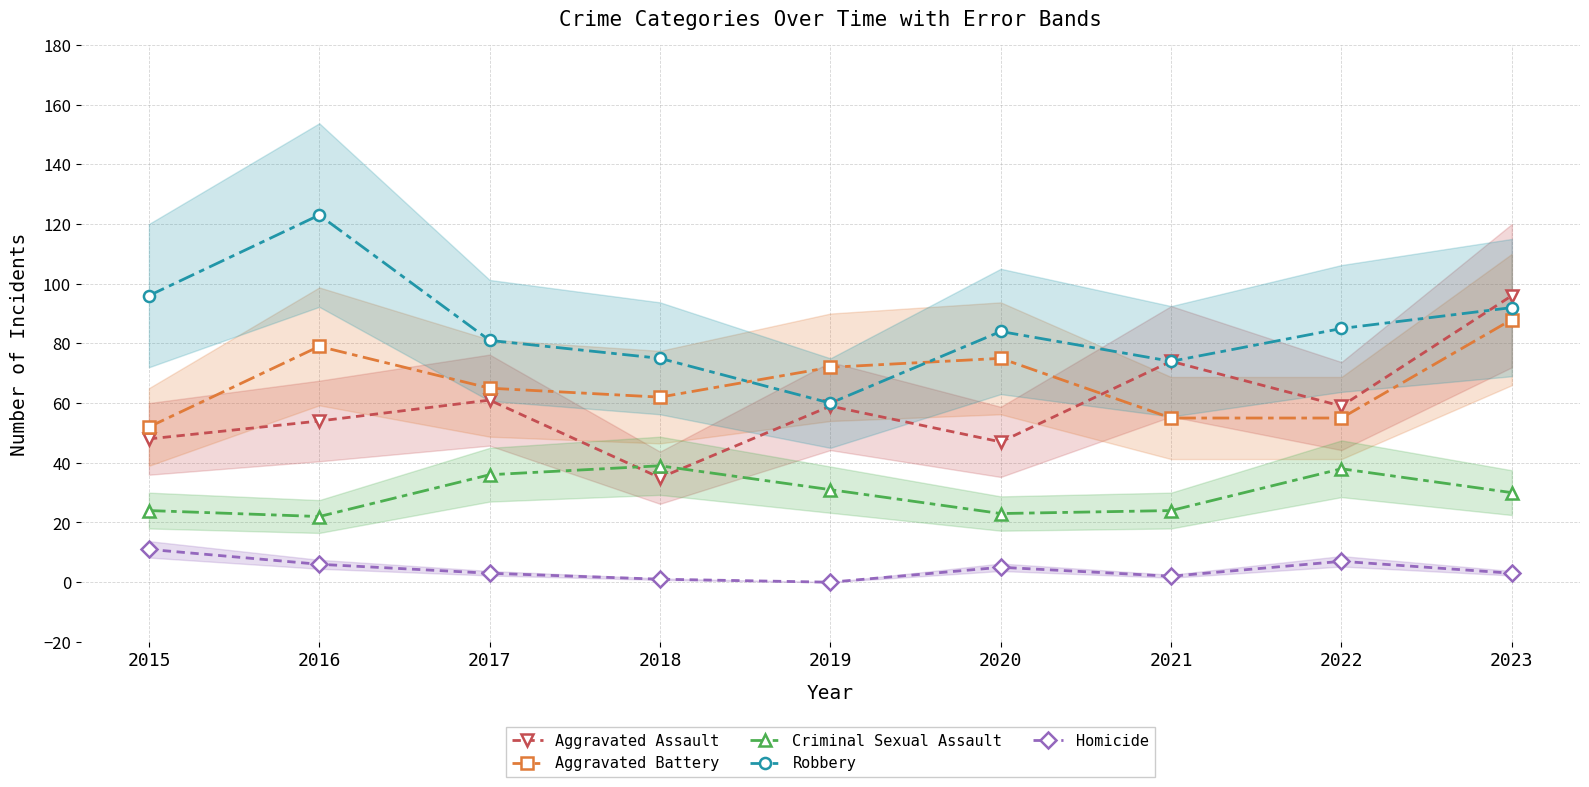

Reading left to right, extract all data points from this chart.

Aggravated Assault: 48	54	61	35	59	47	74	59	96
Aggravated Battery: 52	79	65	62	72	75	55	55	88
Criminal Sexual Assault: 24	22	36	39	31	23	24	38	30
Robbery: 96	123	81	75	60	84	74	85	92
Homicide: 11	6	3	1	0	5	2	7	3